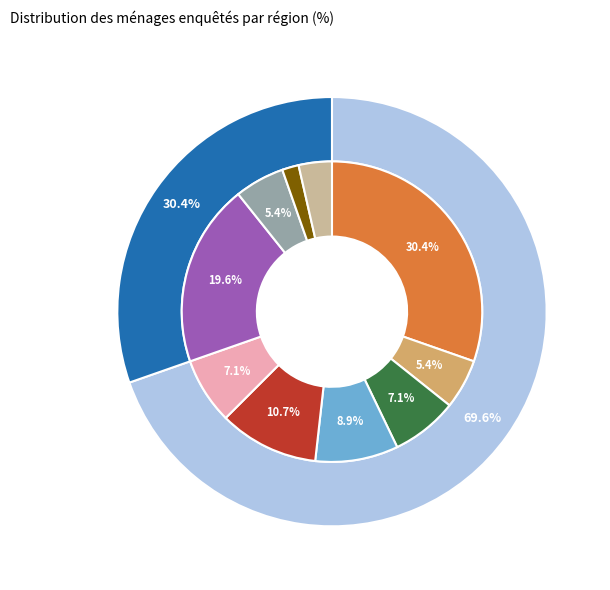

Count the number of slices in the pie.

10